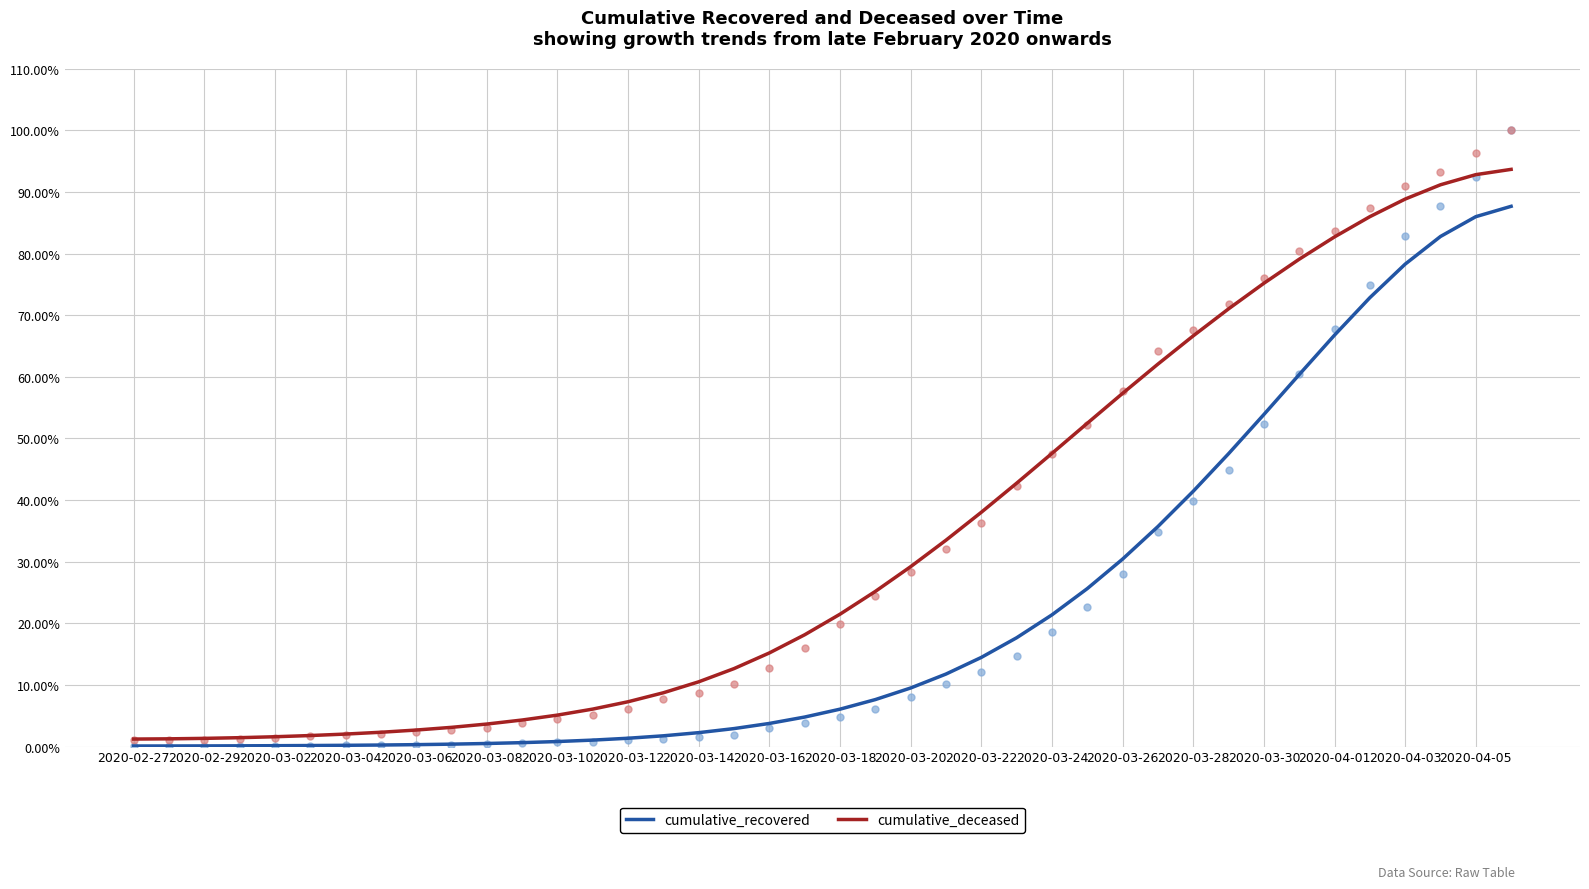

Which series reaches the maximum Y coordinate?

cumulative_deceased